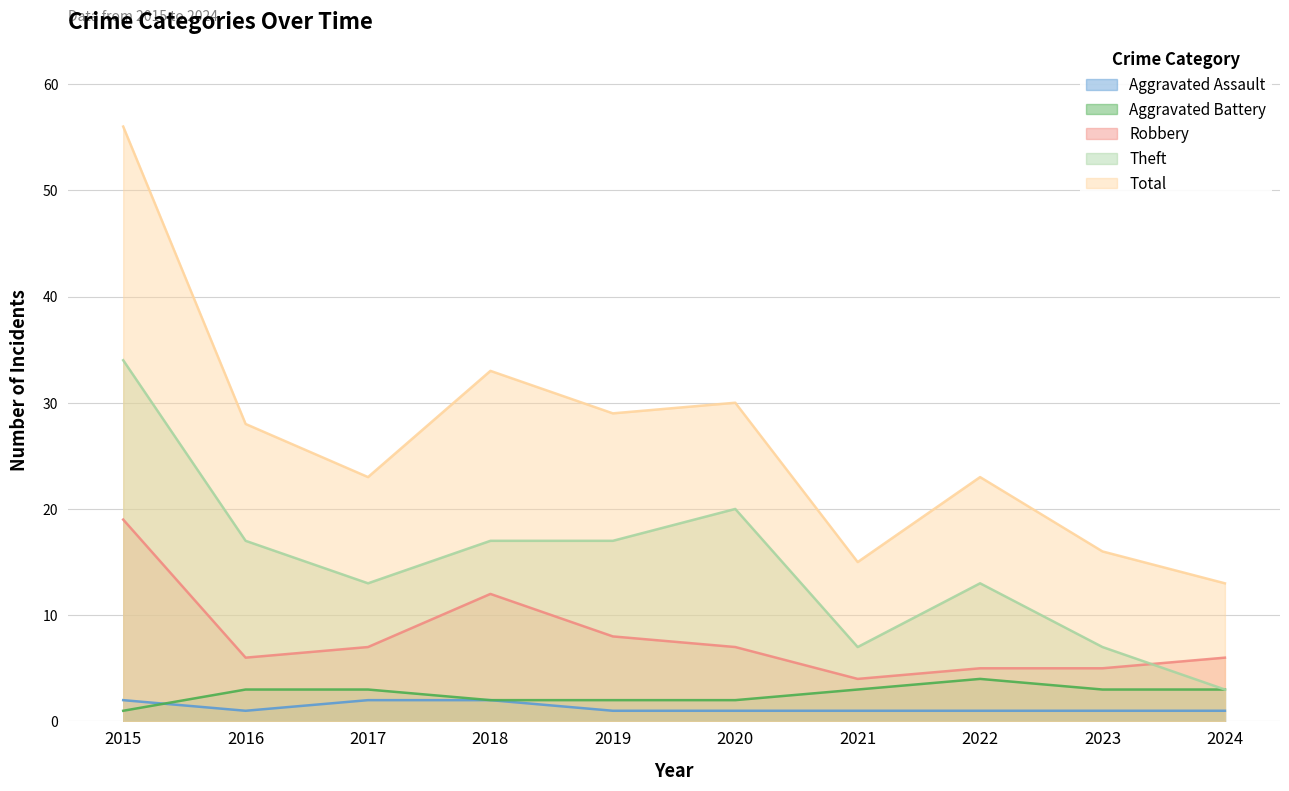

Does the chart display data point markers on the line(s)?

No